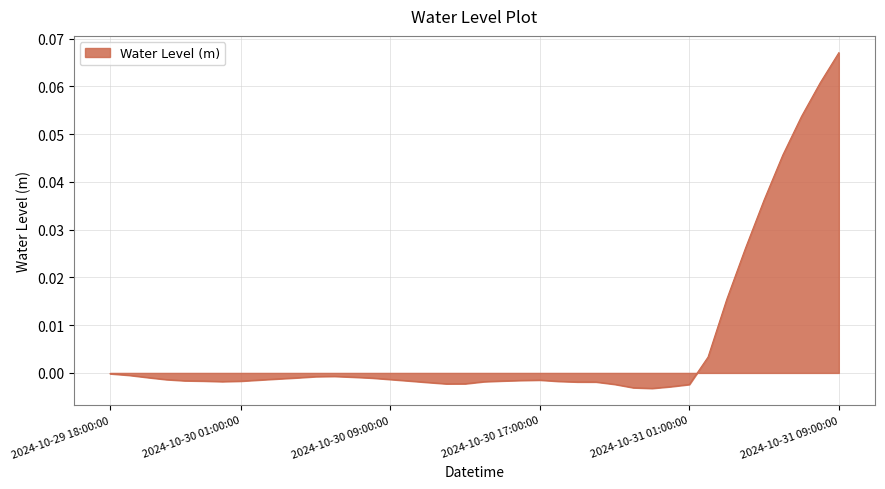

Does the chart display data point markers on the line(s)?

No